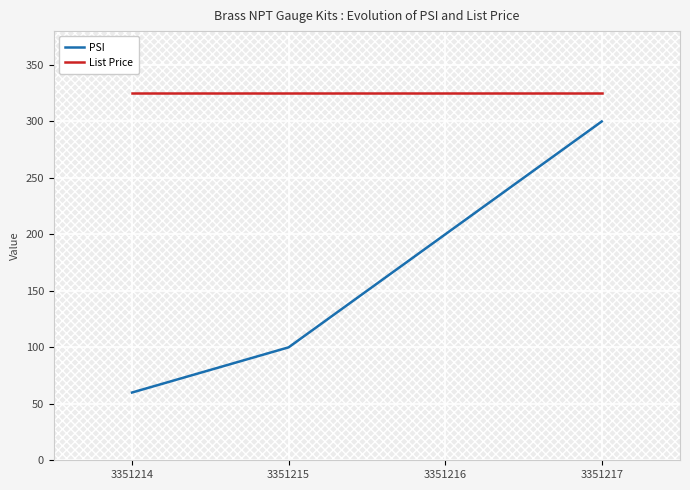

Which series has the largest total across all categories?

List Price